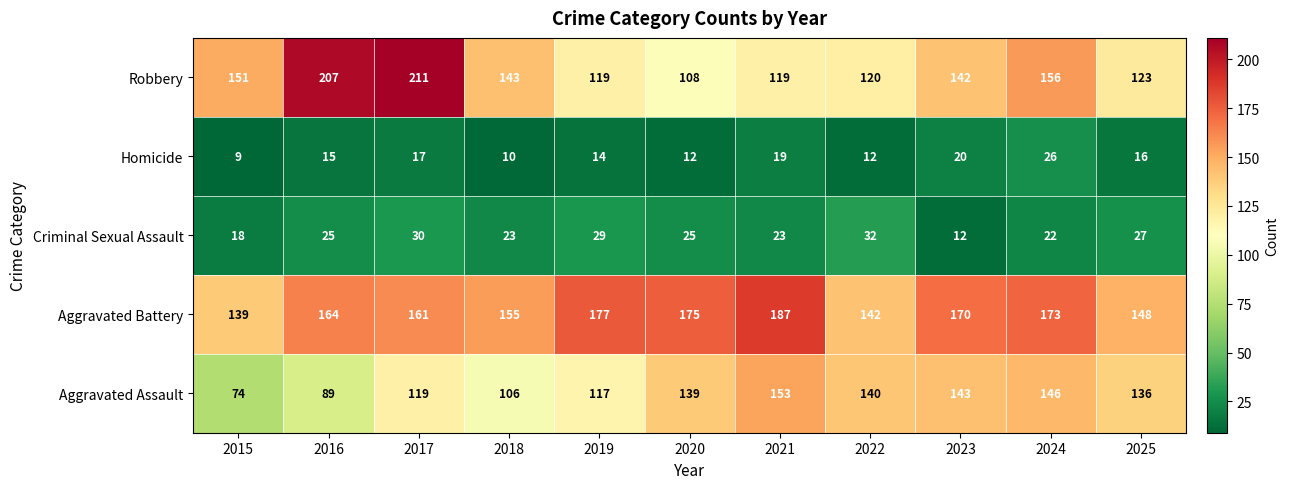

The value of Aggravated Battery at 2018 is 155. True or false?

True